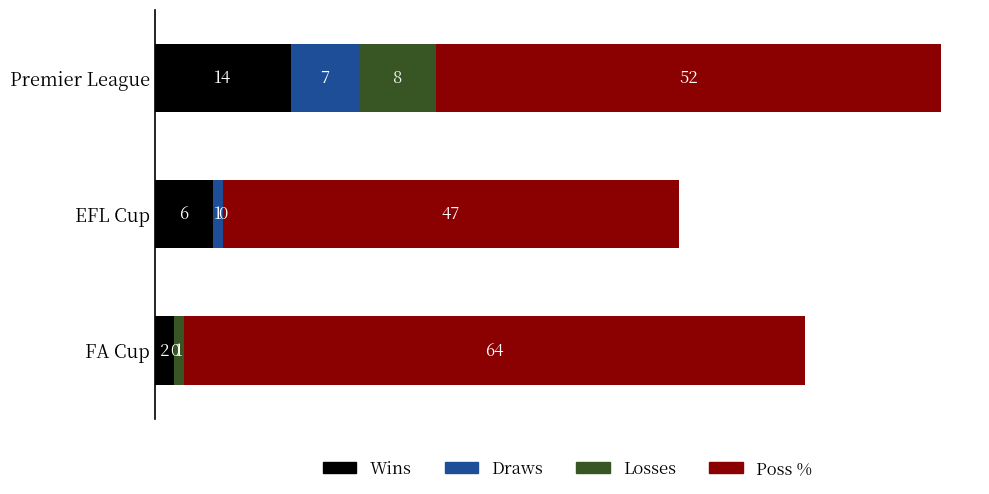

At which category is the sum across all series the highest?

Premier League